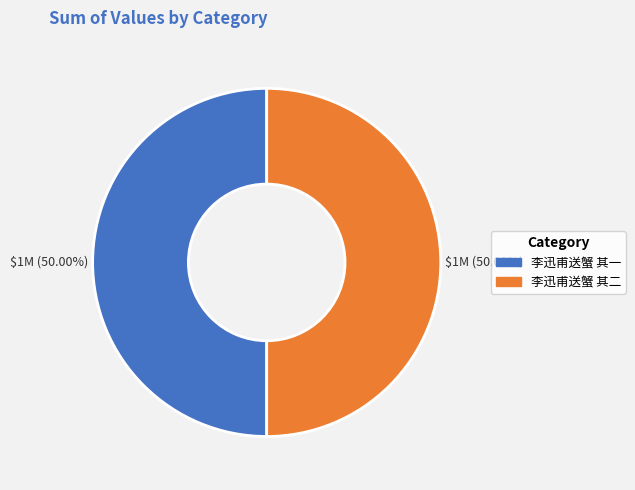

Approximately how many times larger is the value at 李迅甫送蟹 其二 compared to 李迅甫送蟹 其一?

1.0